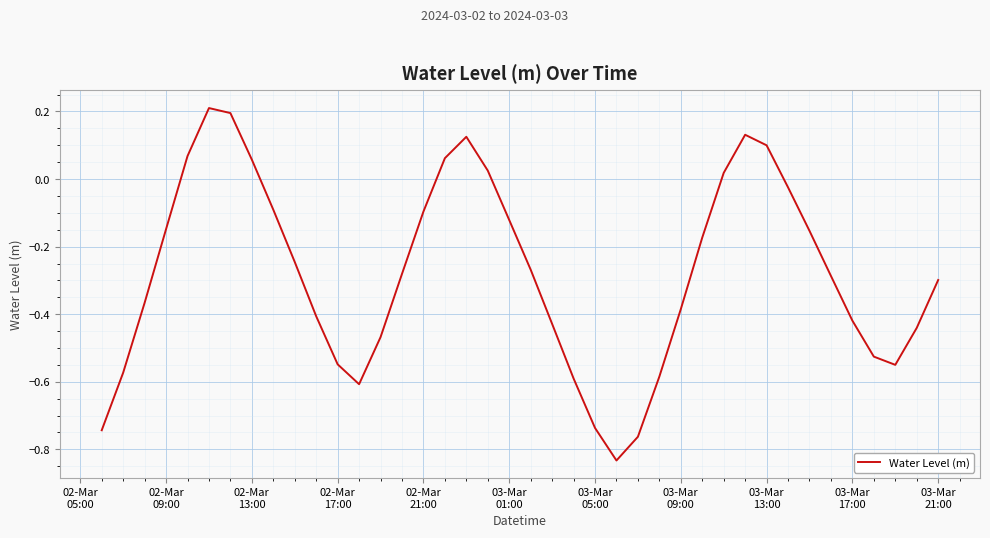

What is the difference between the maximum and minimum values?

1.0